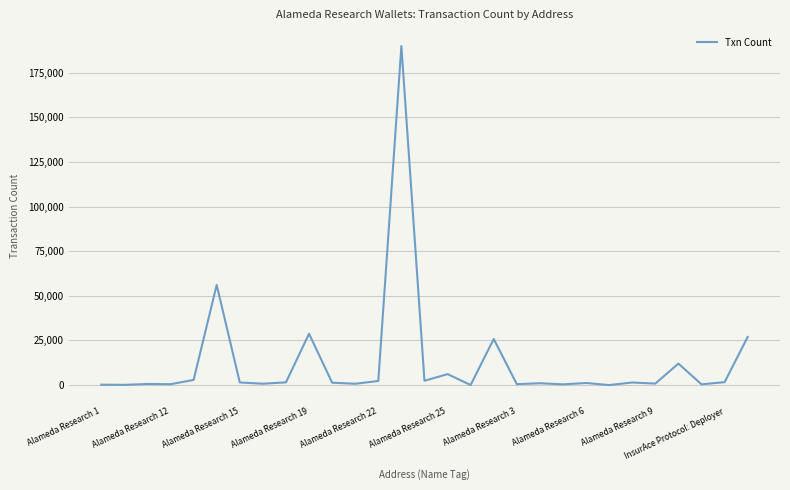

What is the greatest value displayed?

189990